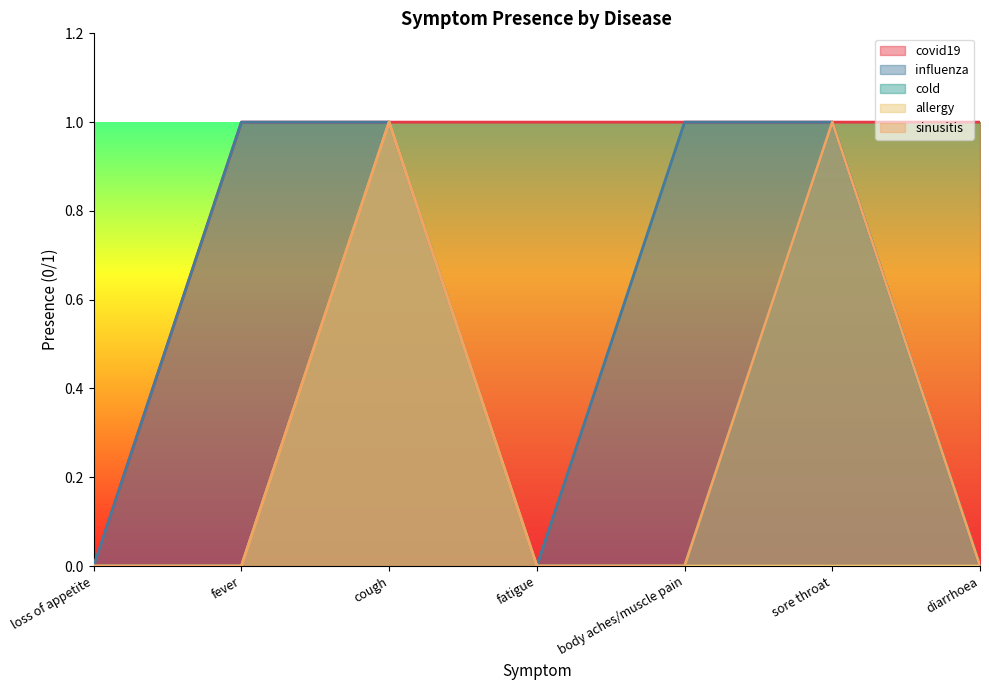

Reading left to right, what are all the values shown in this chart?

covid19: 0	1	1	1	1	1	1
influenza: 0	1	1	0	1	1	0
cold: 0	0	1	0	0	1	0
allergy: 0	0	1	0	0	0	0
sinusitis: 0	0	1	0	0	1	0